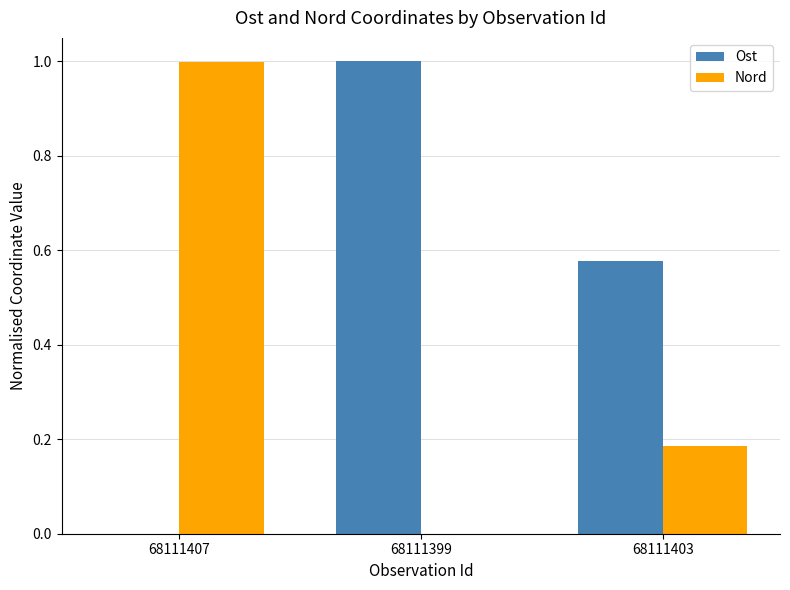

How many categories are shown in the chart?

3